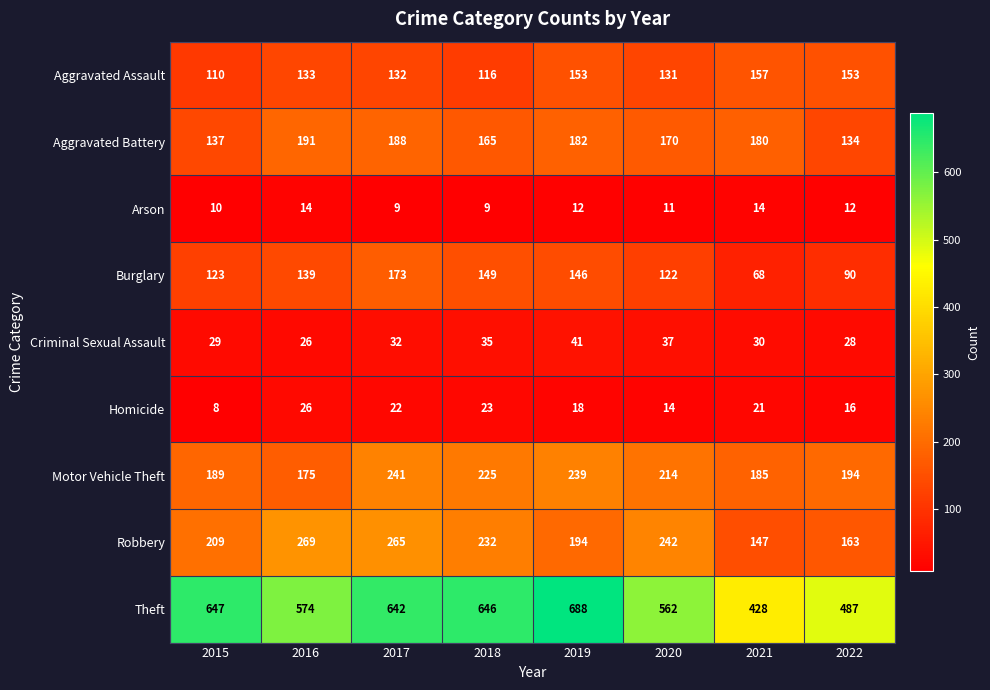

At which label does Aggravated Assault reach its peak?

2021